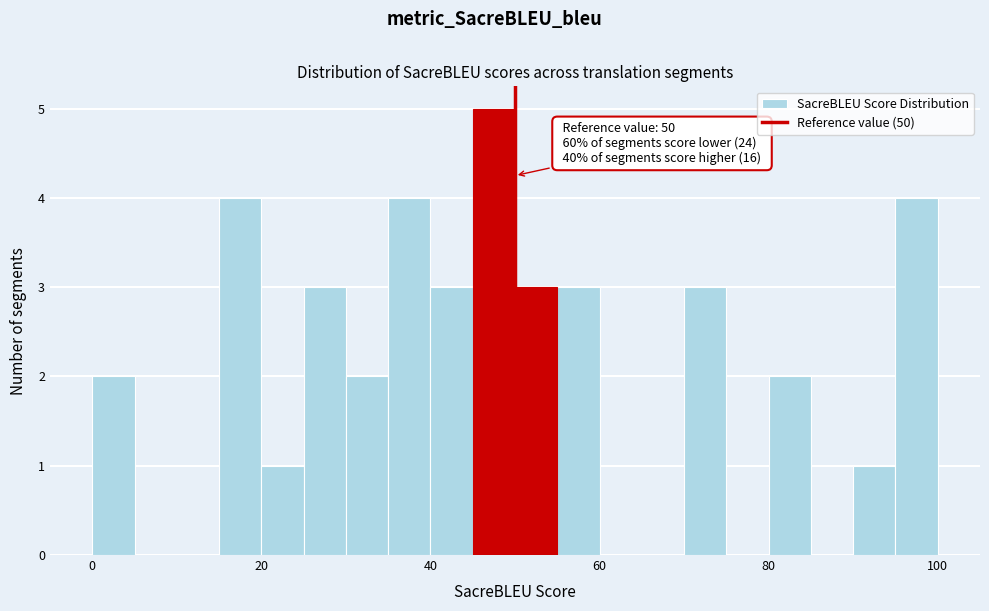

Around what value on the x-axis is the tallest bar? Give the approximate position of its centre, as read against the axis.

48